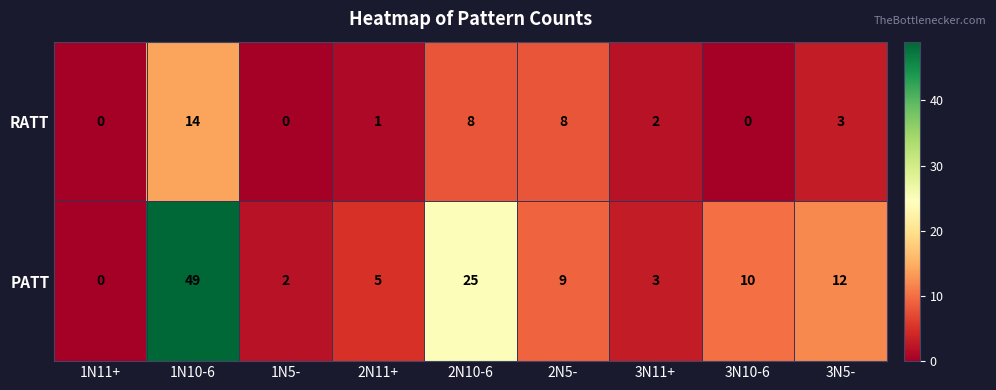

What is the spread (max minus min) of values at 1N10-6?

35